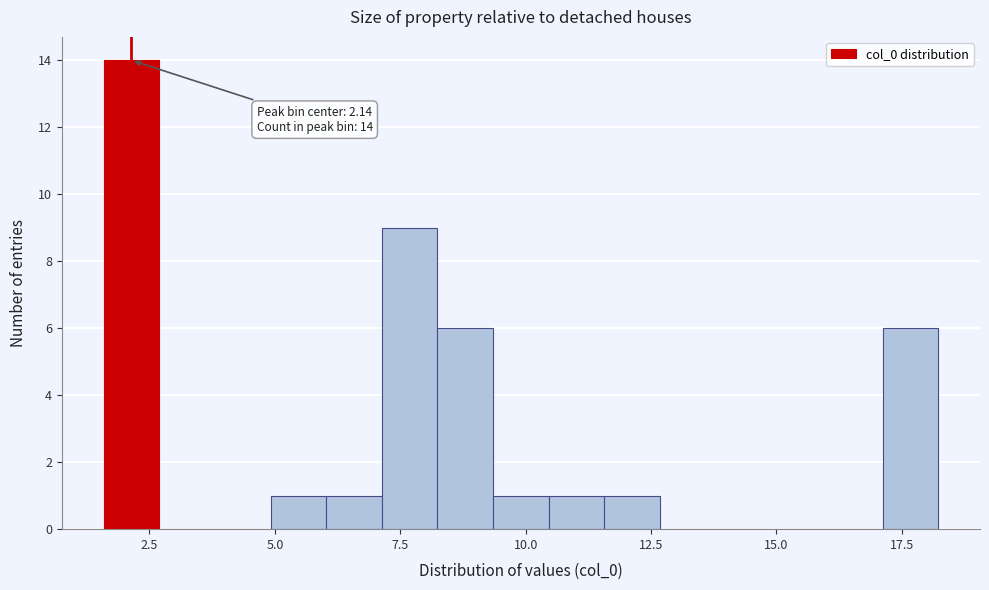

Around what value on the x-axis is the tallest bar? Give the approximate position of its centre, as read against the axis.

2.0